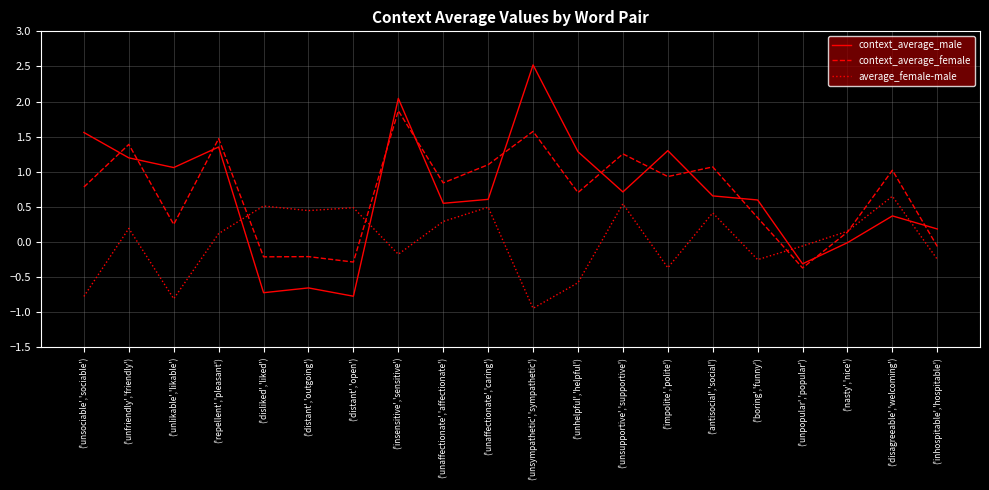

Which series ends up on top after the final intersection of average_female-male and context_average_female?

context_average_female